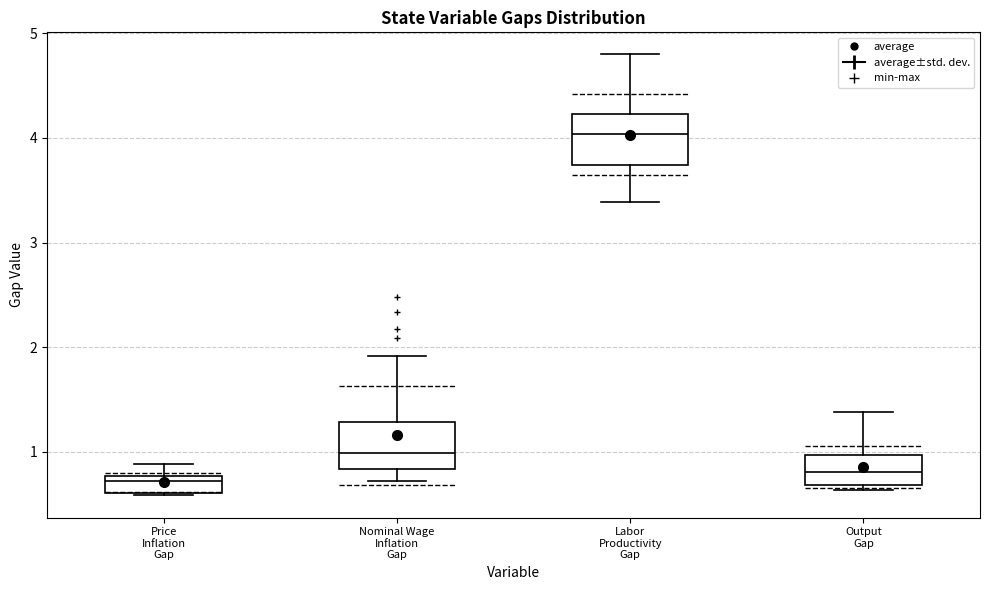

Where does the upper whisker of the box for Nominal Wage Inflation Gap end on the y-axis? The values are not printed on the chart, so give them approximately, as read against the axis.

1.9